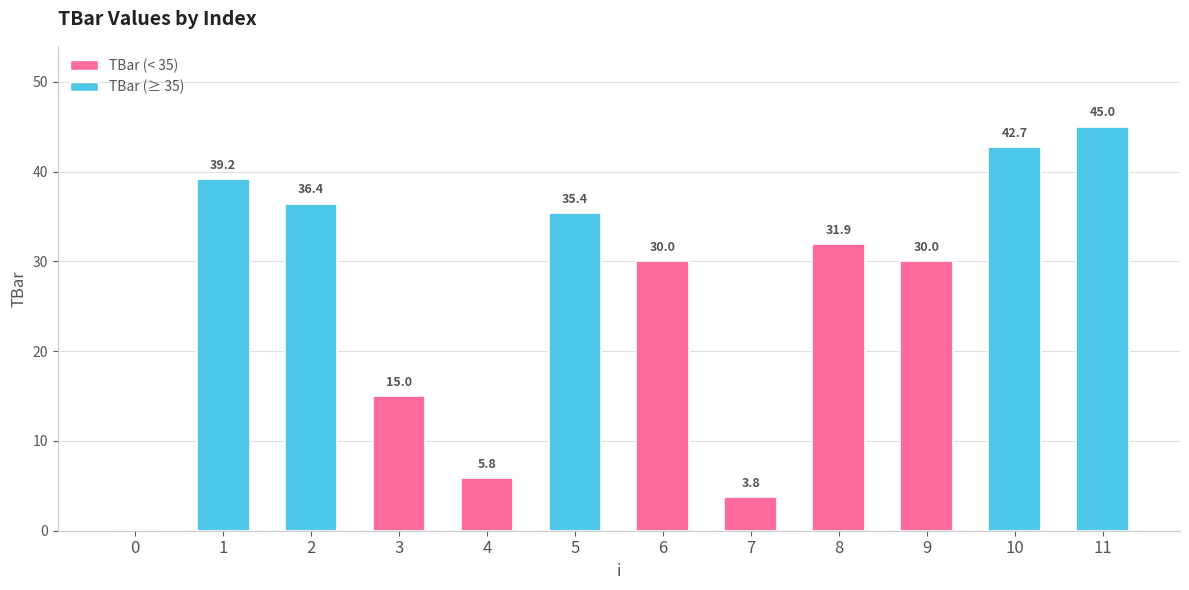

What is the change in value from 5 to 10?

+7.3